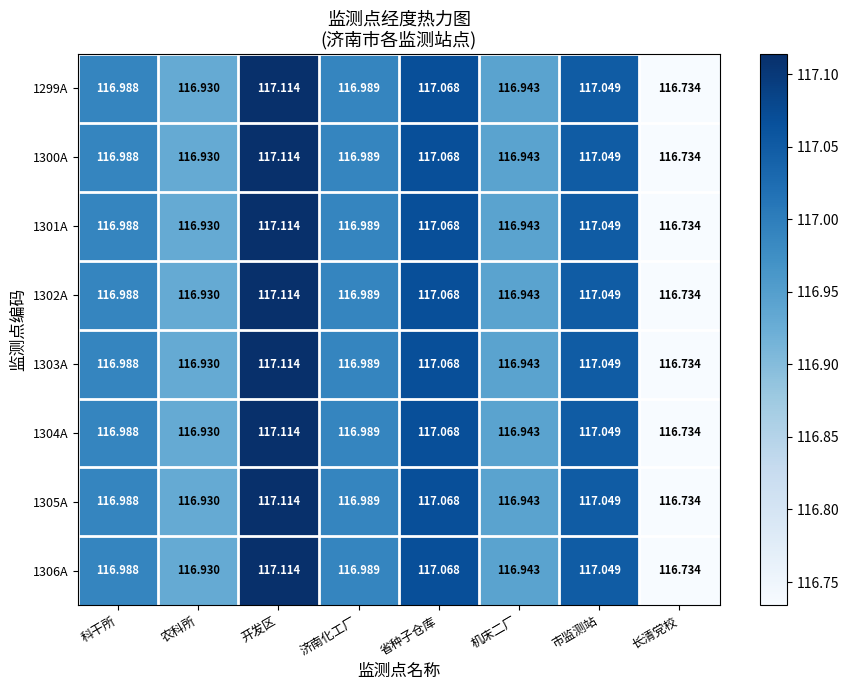

Is the value of 1301A at 农科所 greater than the value of 1303A at 科干所?

No